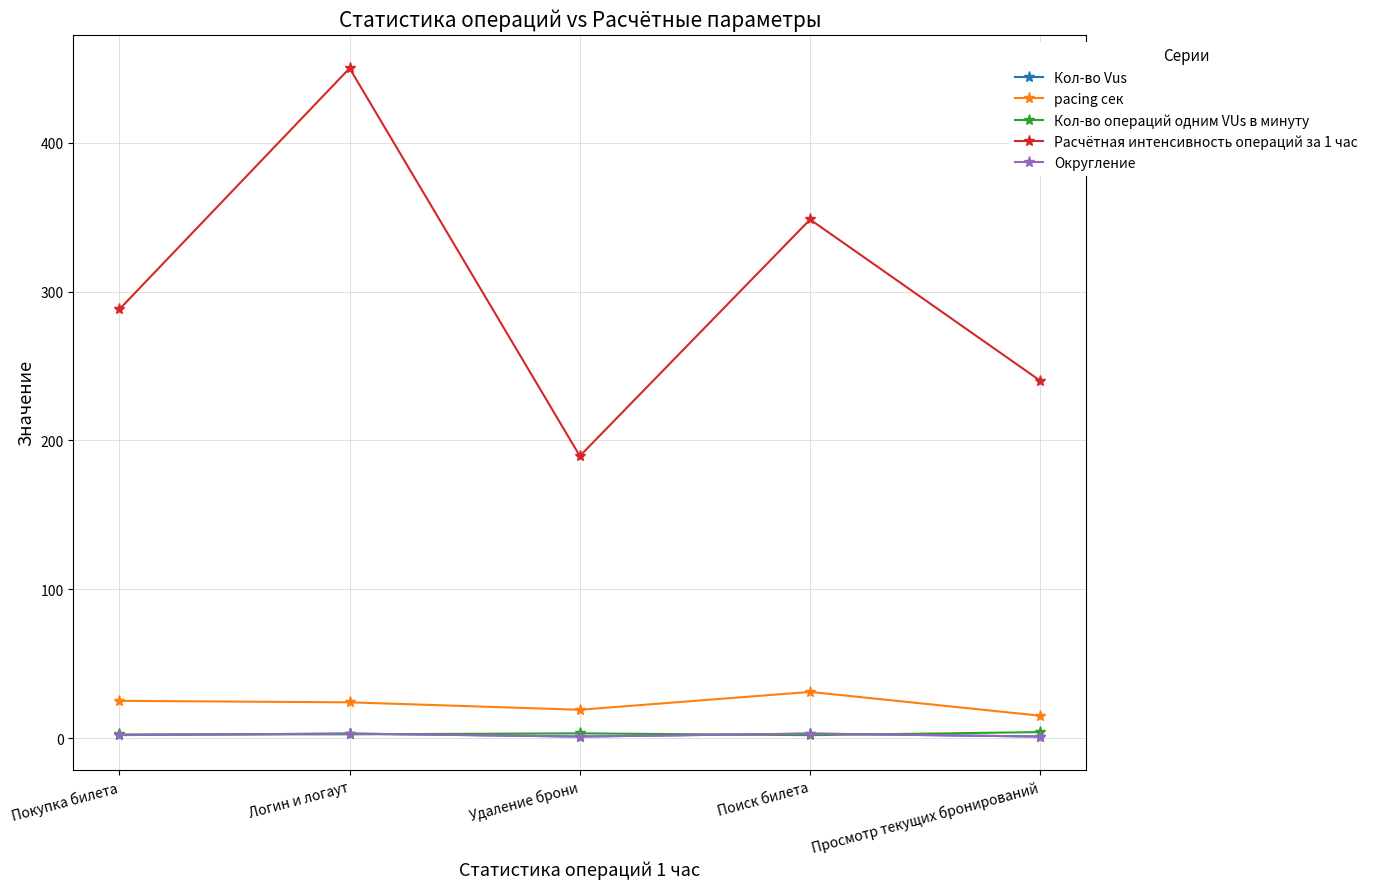

True or false: Кол-во операций одним VUs в минуту and pacing сек intersect in this chart.

False